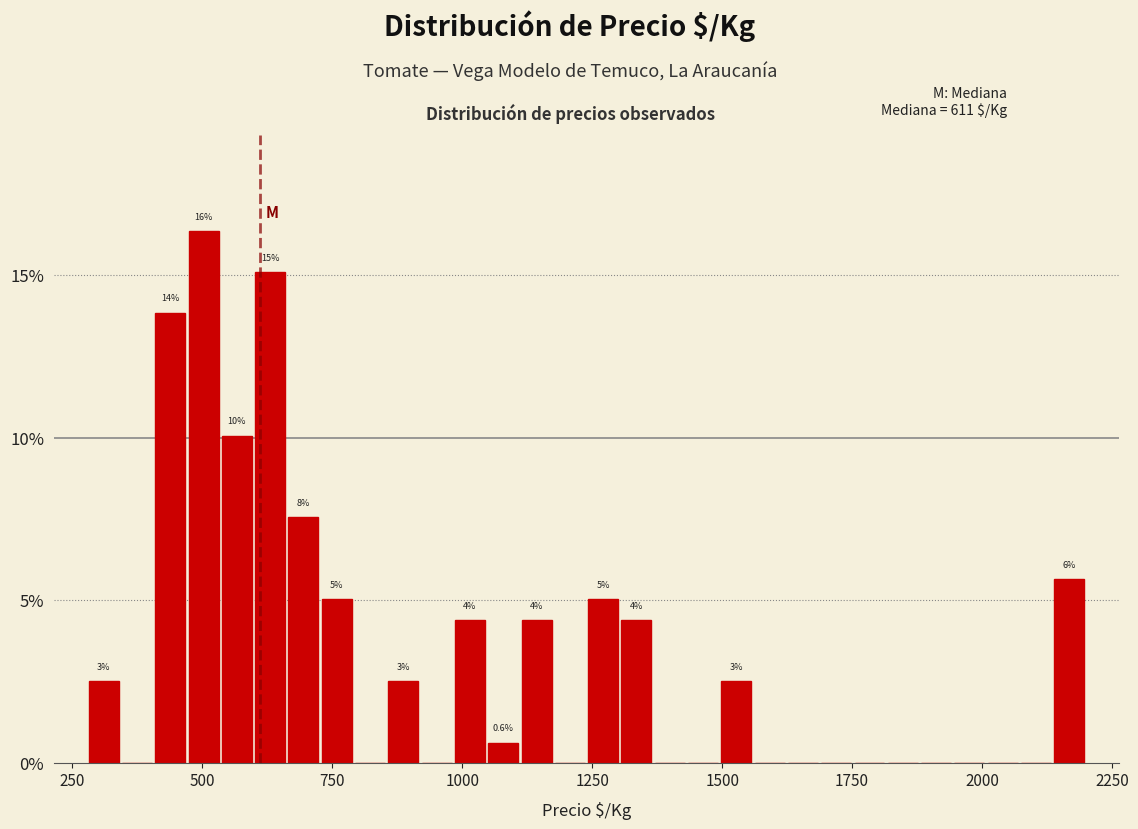

Read against the x-axis, roughly where is the centre of the tallest bar?

500